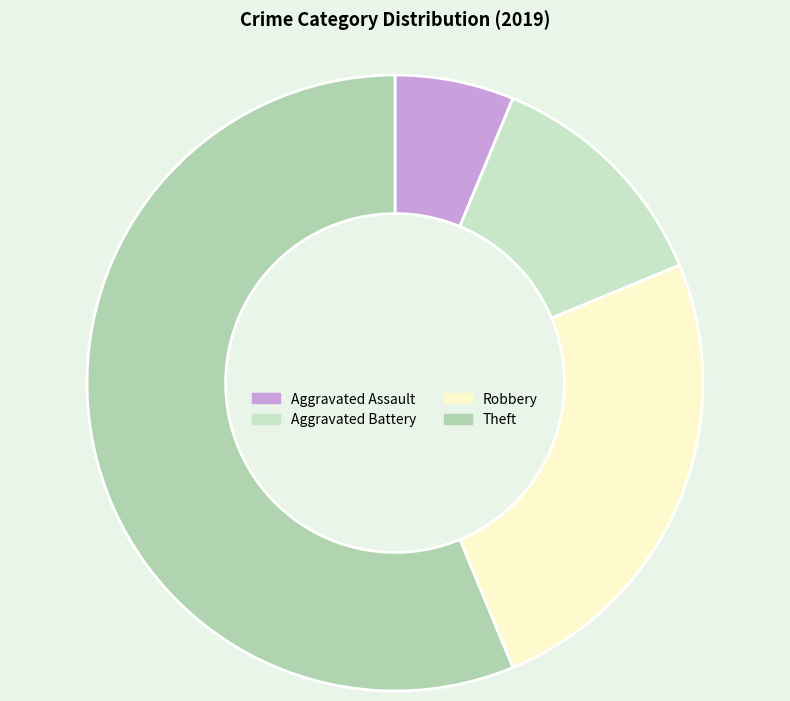

Is Theft the majority of the pie?

Yes